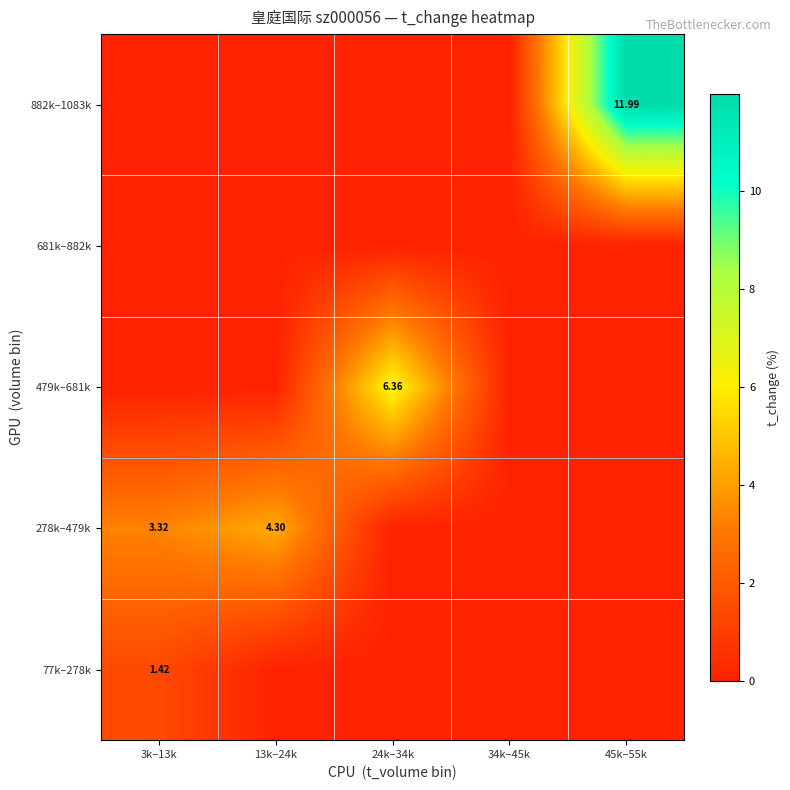

Which series has the largest total across all categories?

882k–1083k